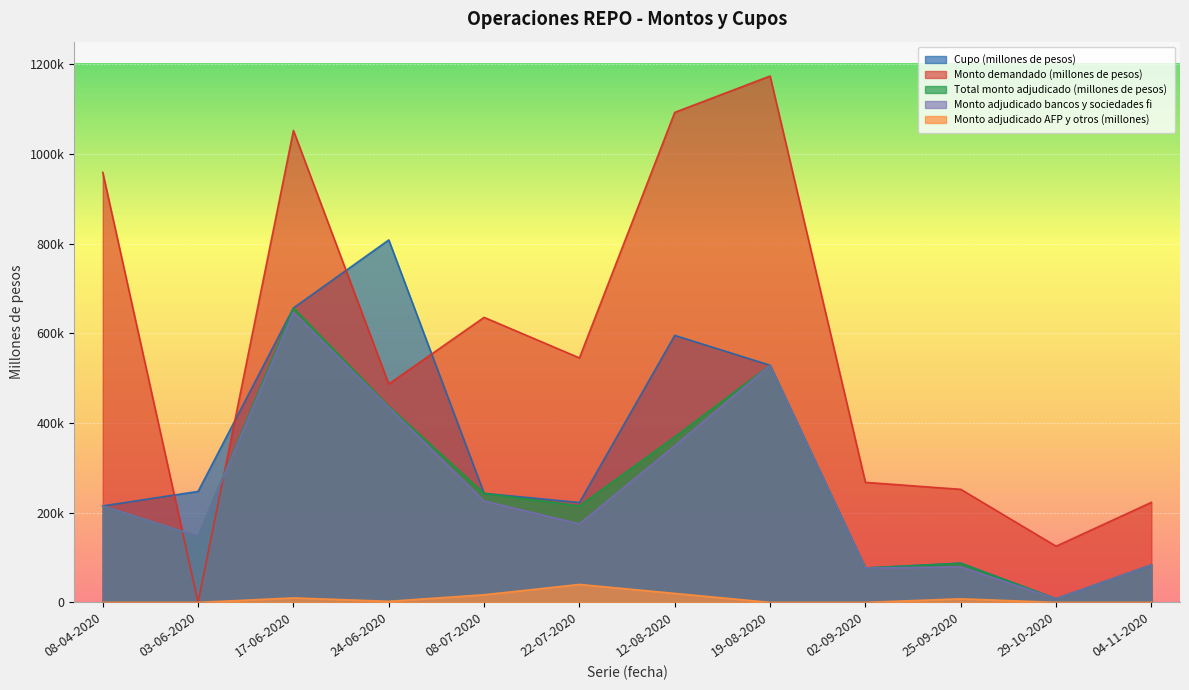

At which category does Total monto adjudicado (millones de pesos) reach its first local valley?

03-06-2020